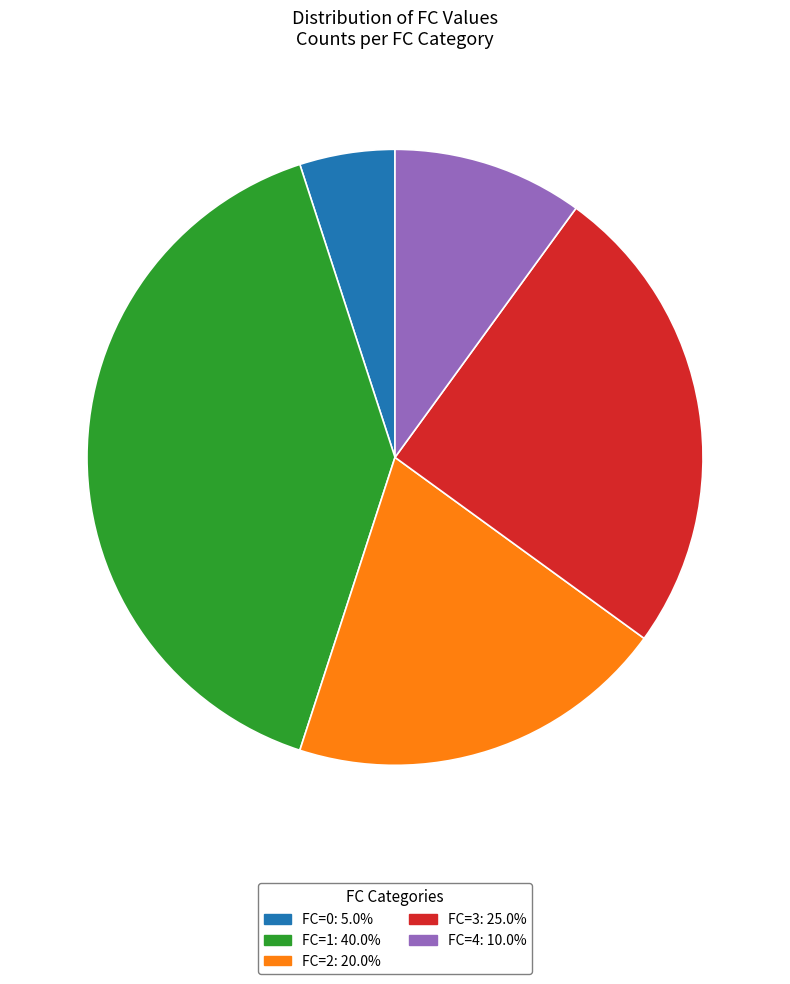

Is there a majority slice in this chart?

No